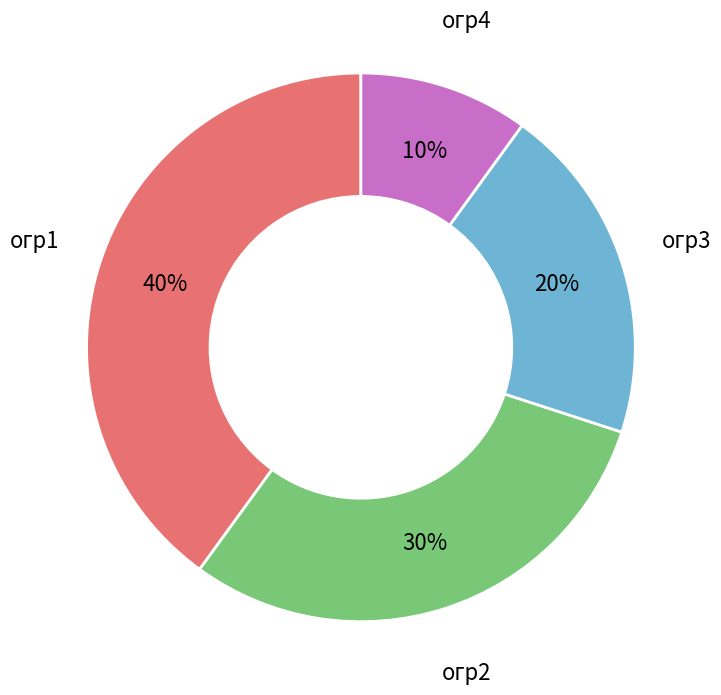

Does any single category account for the majority?

No